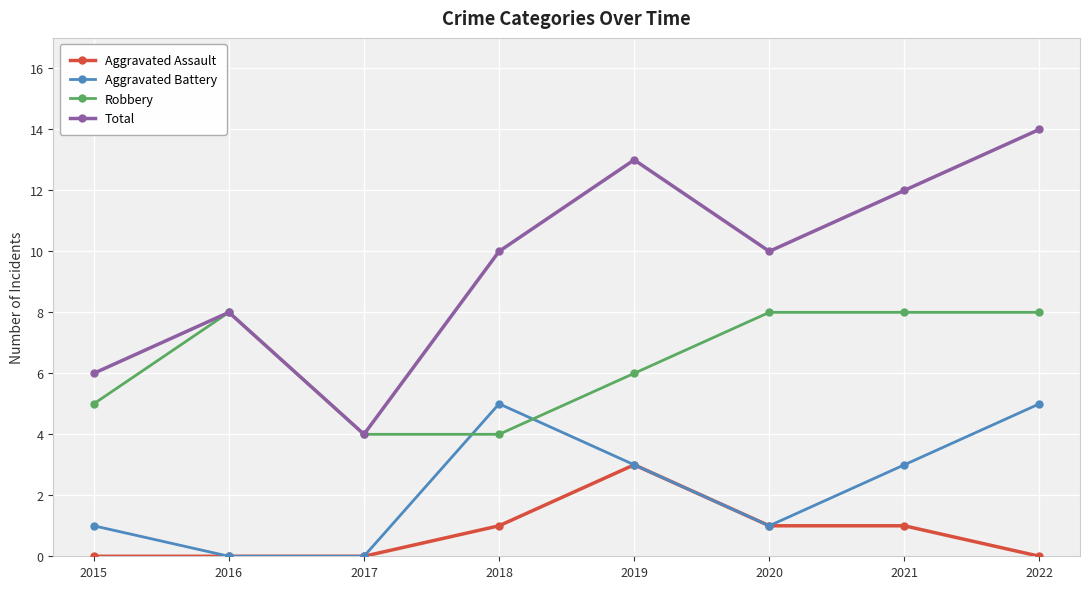

What is the difference between the maximum and second lowest values in the Robbery series?

4